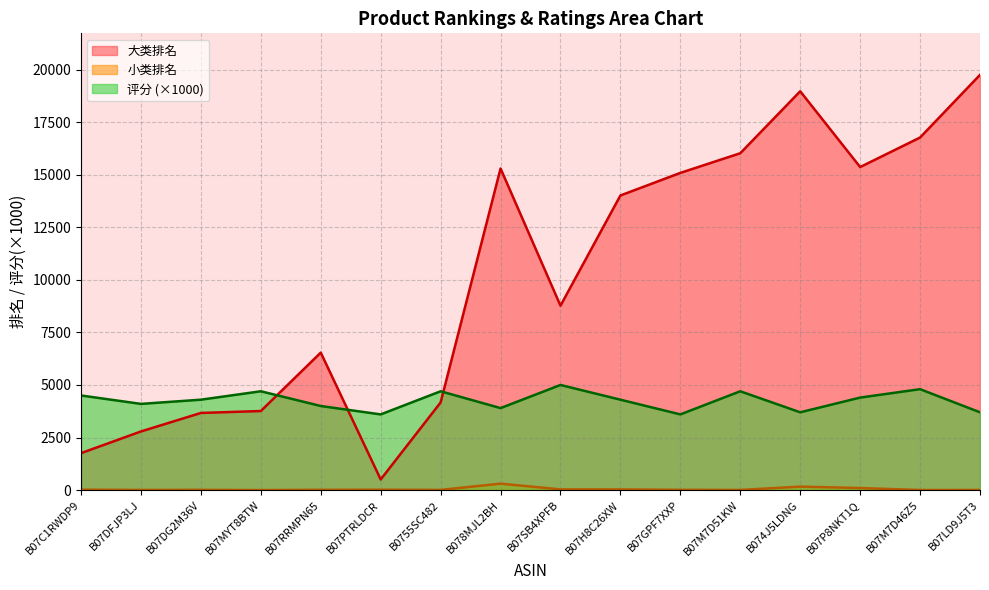

True or false: 小类排名 and 评分 cross at least once.

False